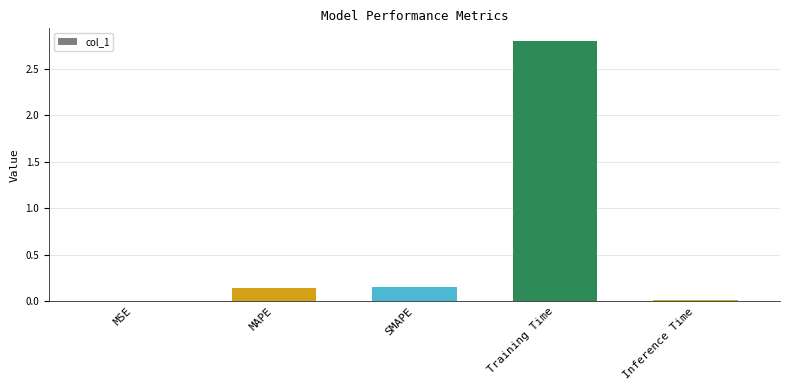

What is the greatest value displayed?

2.8